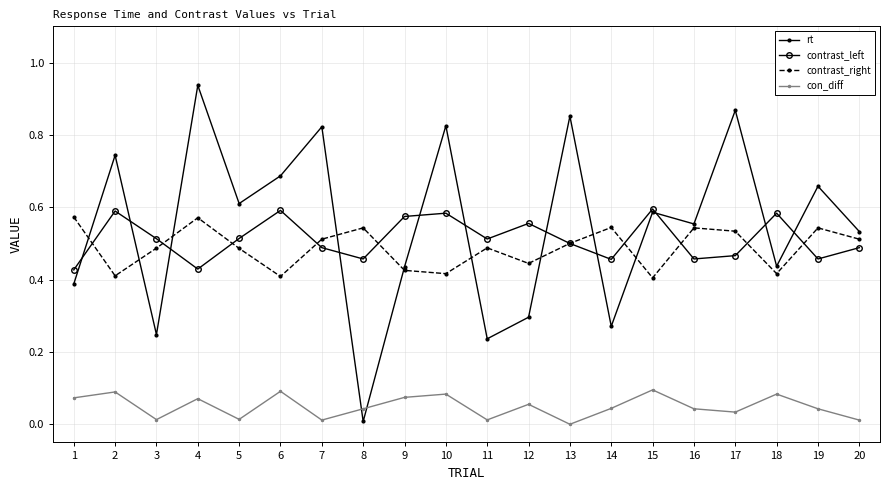

How many intersections are there between contrast_left and rt?

11